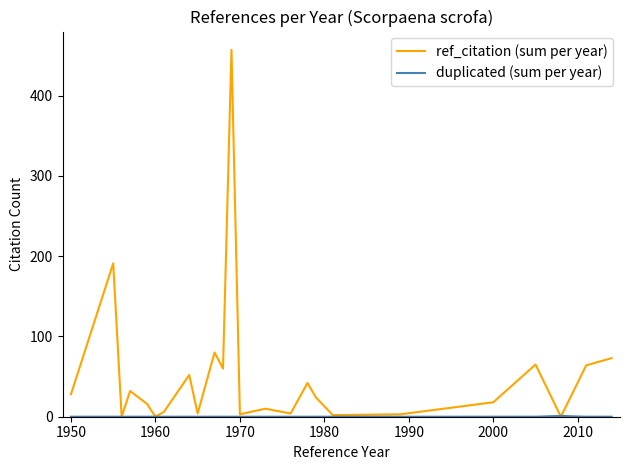

Which series has the largest total across all categories?

ref_citation (sum per year)